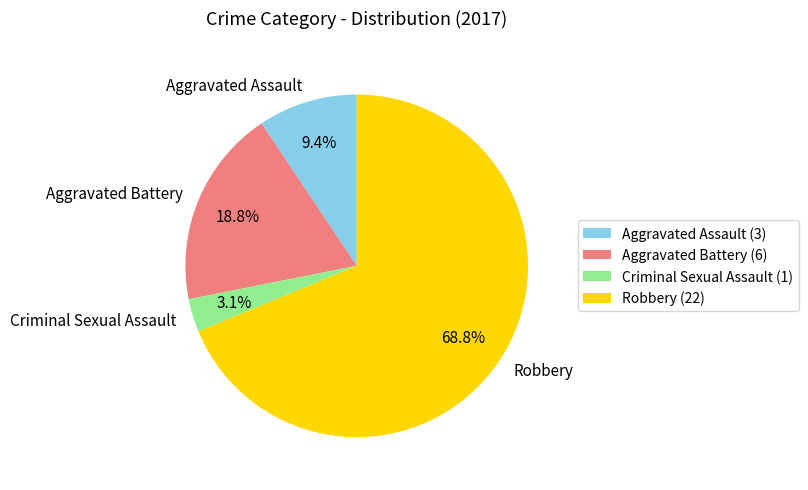

To the nearest percent, what percentage of the pie is Aggravated Battery?

19%